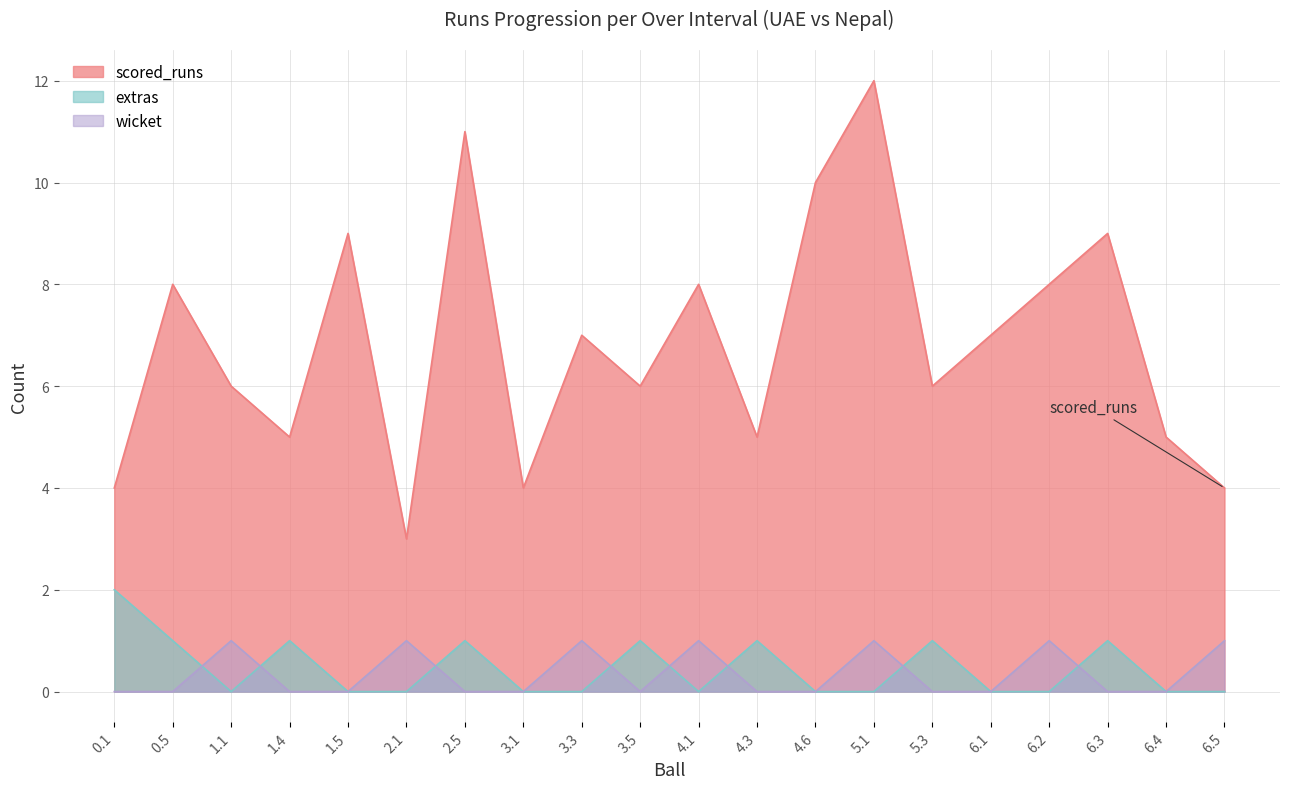

How many lines are shown in the chart?

3